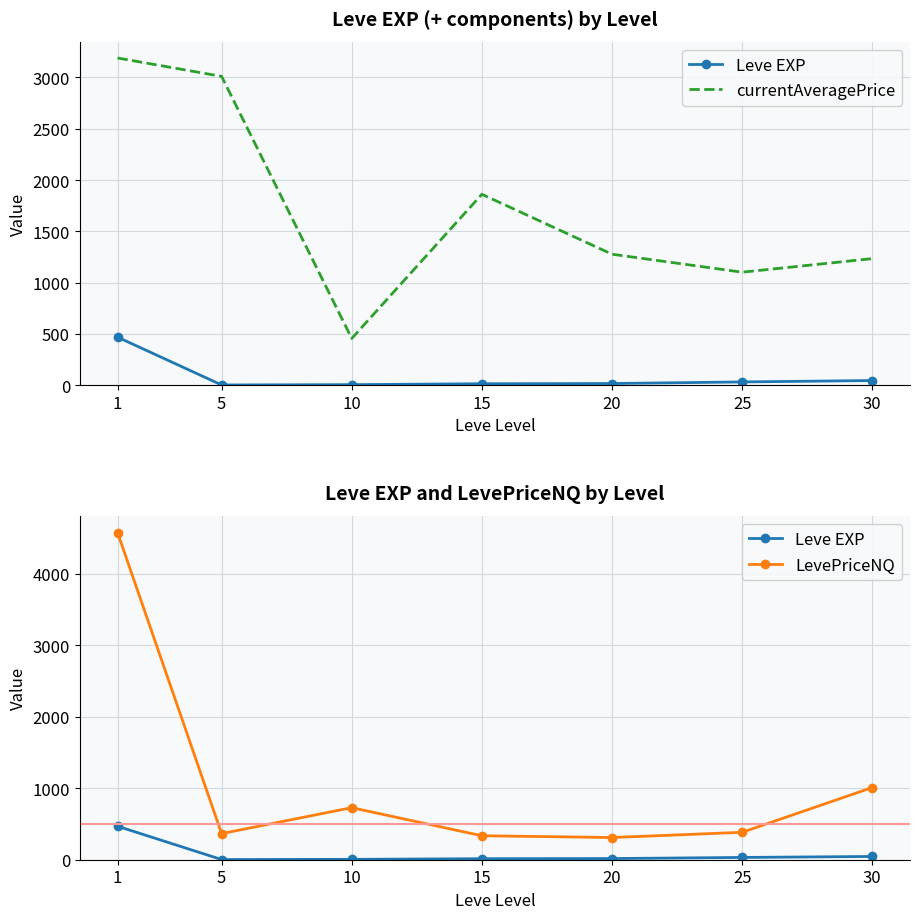

Reading left to right, list all the values displayed in this chart.

Leve EXP: 1=468.5	5=2.3	10=5.3	15=14.2	20=16.3	25=31.8	30=45.5
currentAveragePrice: 1=3189.3	5=3010.0	10=455.7	15=1860.8	20=1276.7	25=1101.5	30=1233.8
LevePriceNQ: 1=4576.3	5=365.3	10=728.0	15=335.2	20=310.3	25=383.5	30=1009.8